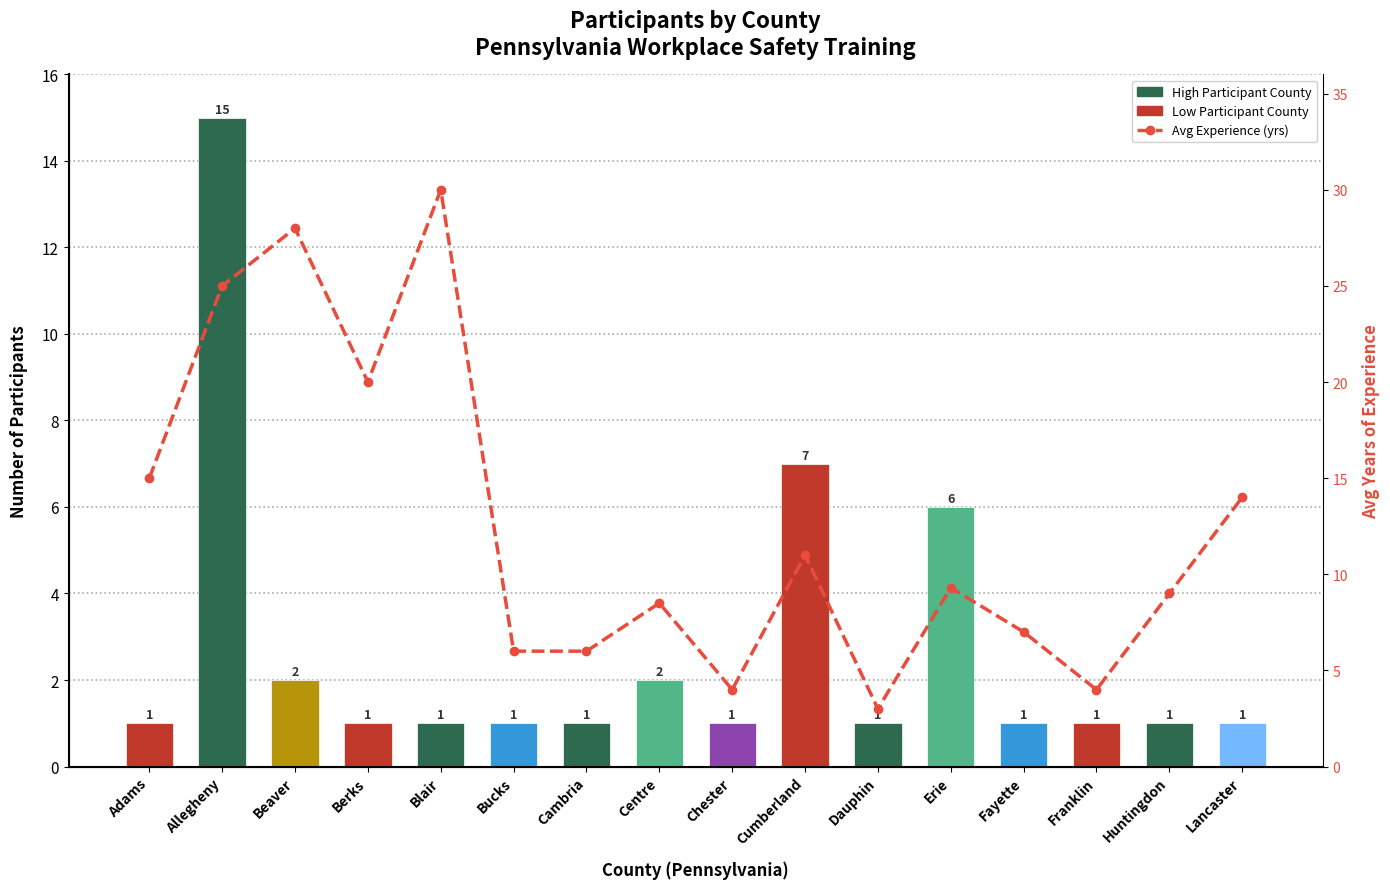

What is the value of the Avg Experience (yrs) bar at the 9th from the left?

4.0